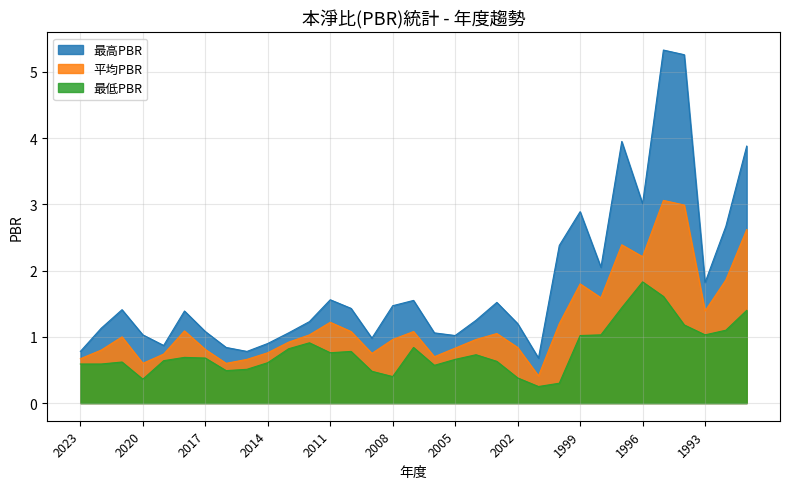

What is the difference between the second highest and minimum values in the 最低PBR series?

1.4